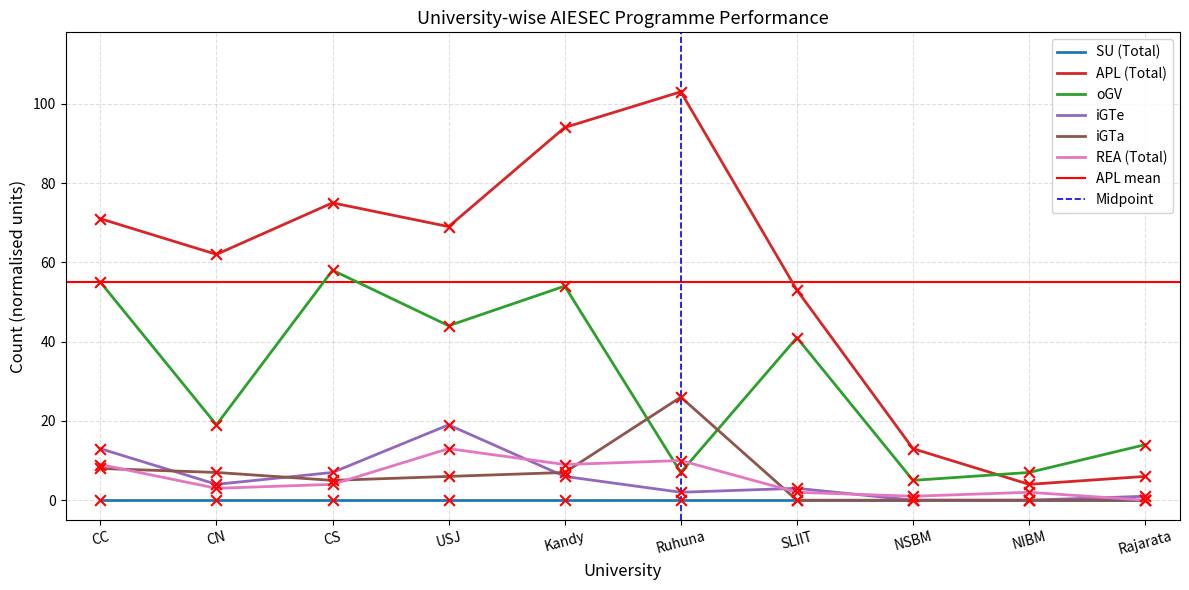

Which series contains the lowest Y value?

iGTe